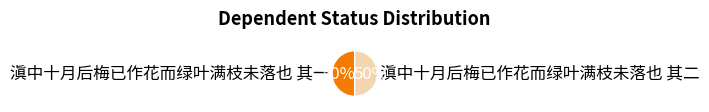

Count the number of slices in the pie.

2